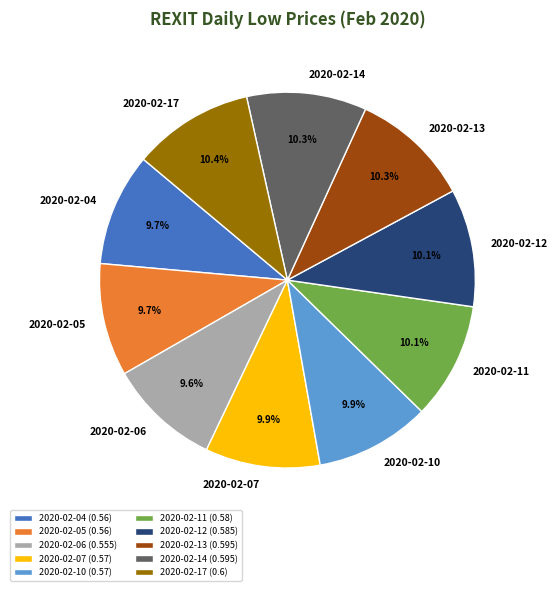

The 2020-02-12 slice represents 1% of the pie. True or false?

False